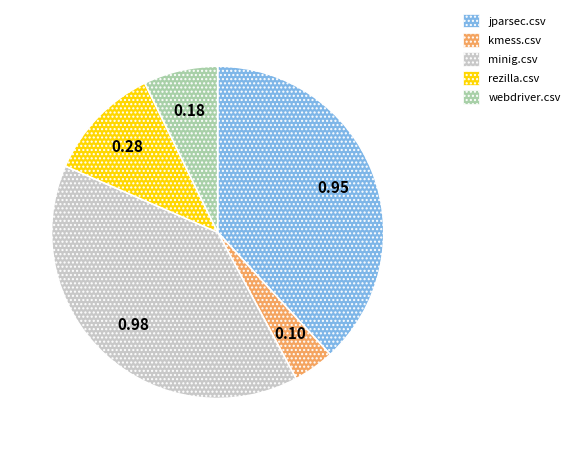

Rank the categories by value from lowest to highest.

kmess.csv, webdriver.csv, rezilla.csv, jparsec.csv, minig.csv